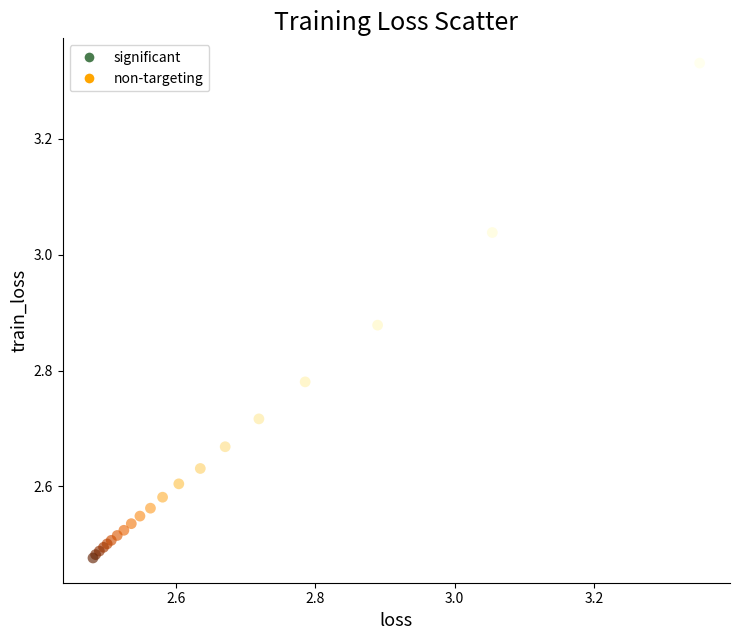

Which series contains the highest Y value?

significant